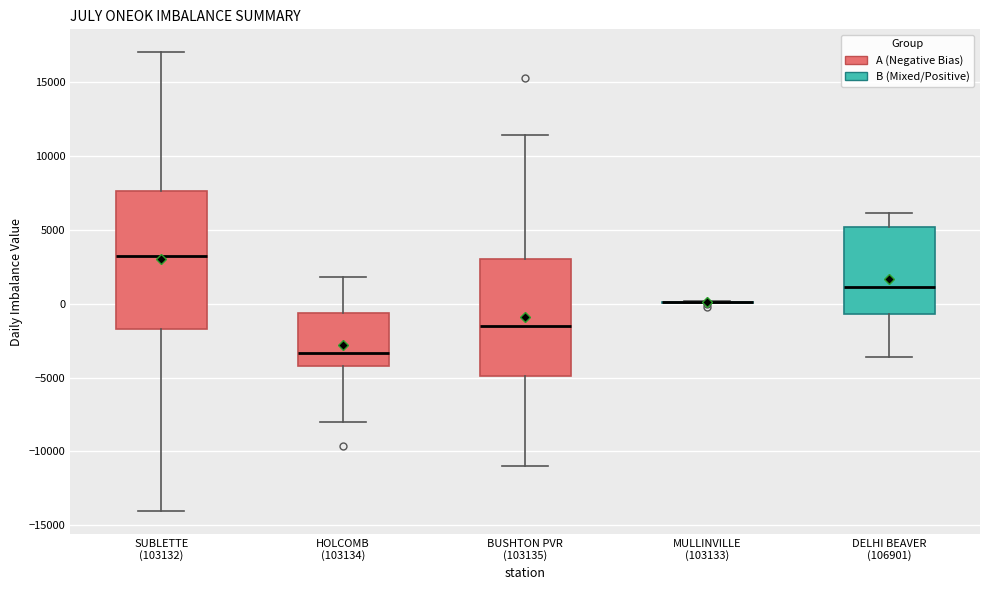

Reading left to right, transcribe this box plot: for each box, give where its median line is, the range the box spans, and where its two whiskers end, as read against the y-axis. The values are not printed on the chart, so give them approximately, as read against the axis.

SUBLETTE (103132): median 3000, box -1500 to 7500, whiskers -14000 to 17000
HOLCOMB (103134): median -3500, box -4000 to -500, whiskers -8000 to 2000
BUSHTON PVR (103135): median -1500, box -5000 to 3000, whiskers -11000 to 11500
MULLINVILLE (103133): box collapsed to a line at 0, whiskers 0 to 0
DELHI BEAVER (106901): median 1000, box -500 to 5000, whiskers -3500 to 6000